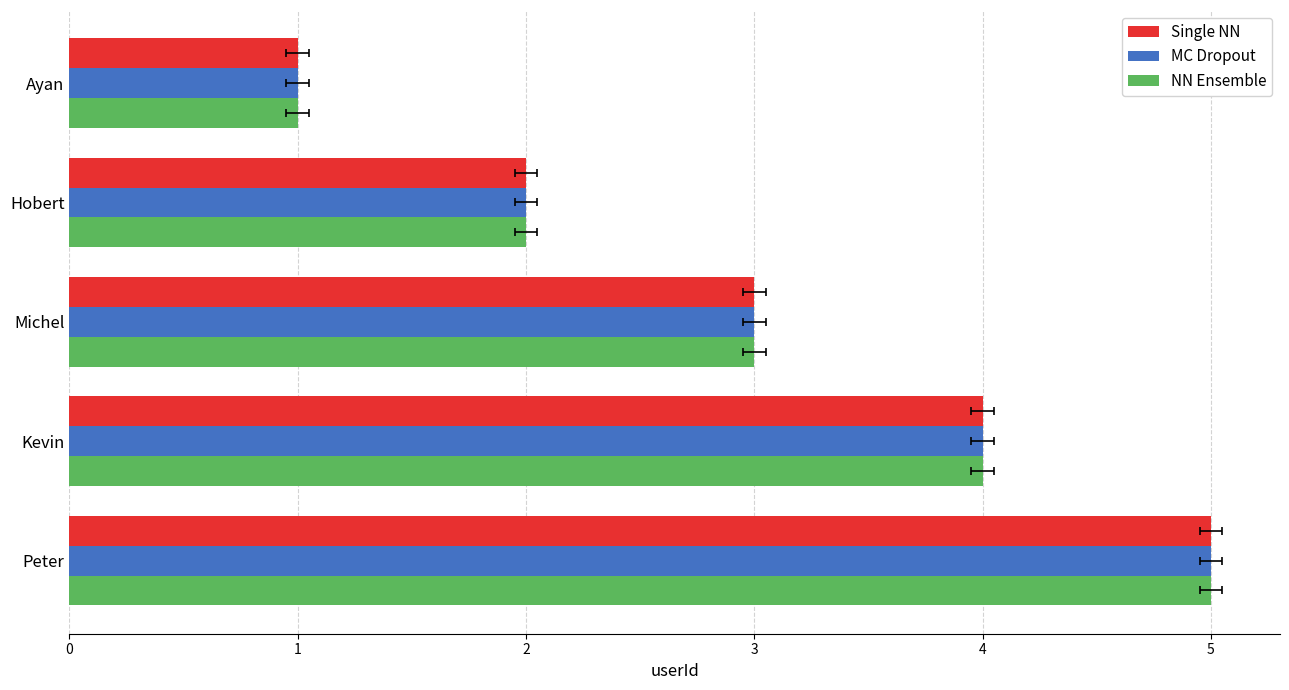

Rank the series by their maximum value, from lowest to highest.

Single NN, MC Dropout, NN Ensemble